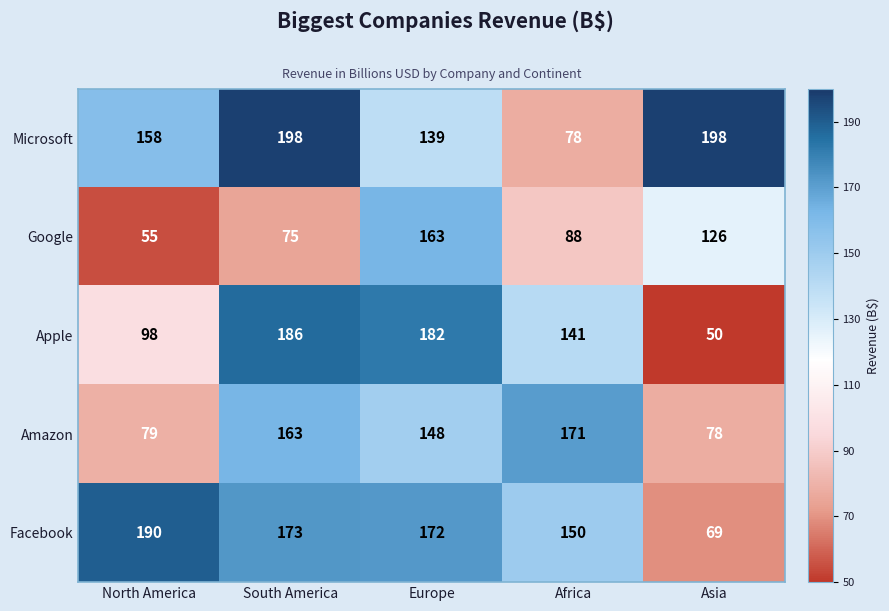

At which label is Google closest to 109?

Asia